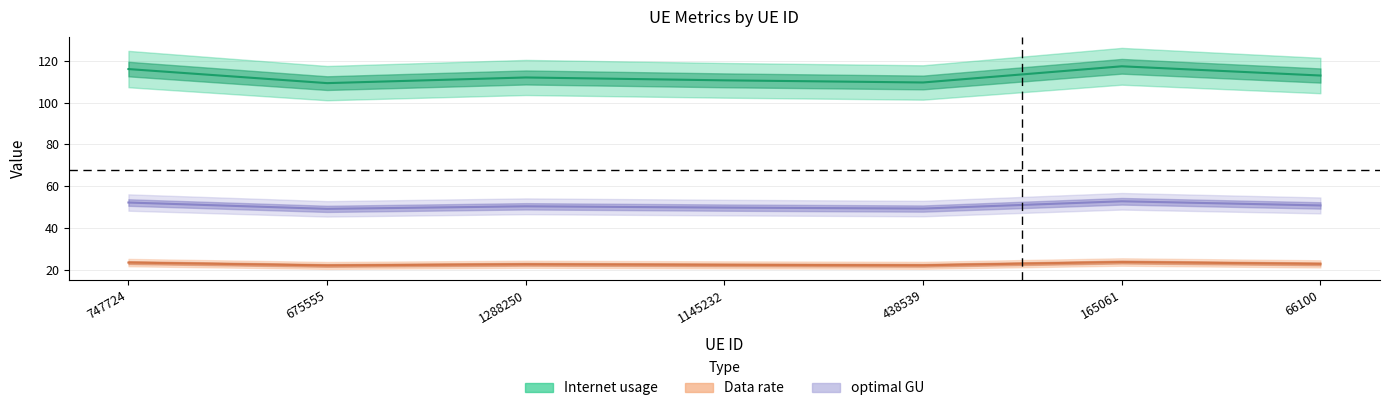

Is this an area chart (filled region under the line)?

No